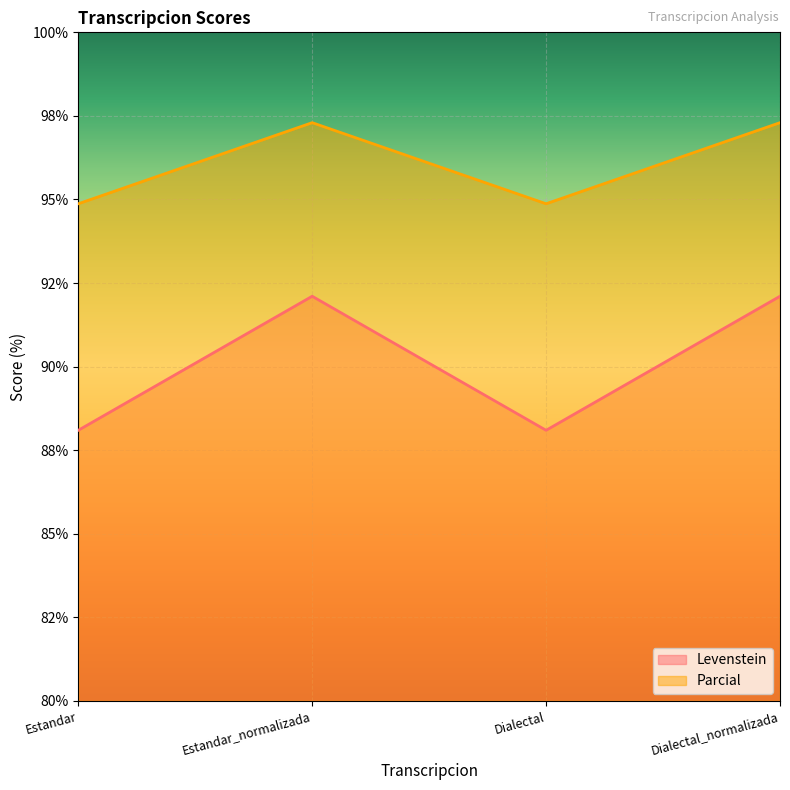

What is the value of the Levenstein point at the 2nd from the left?

92.1